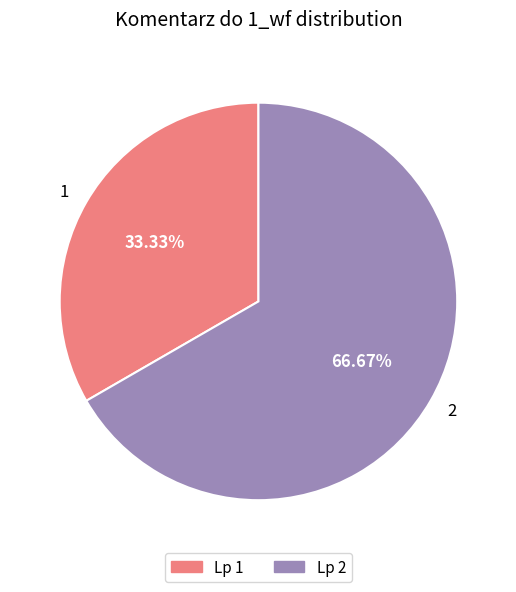

To the nearest percent, what is the average slice percentage?

50%